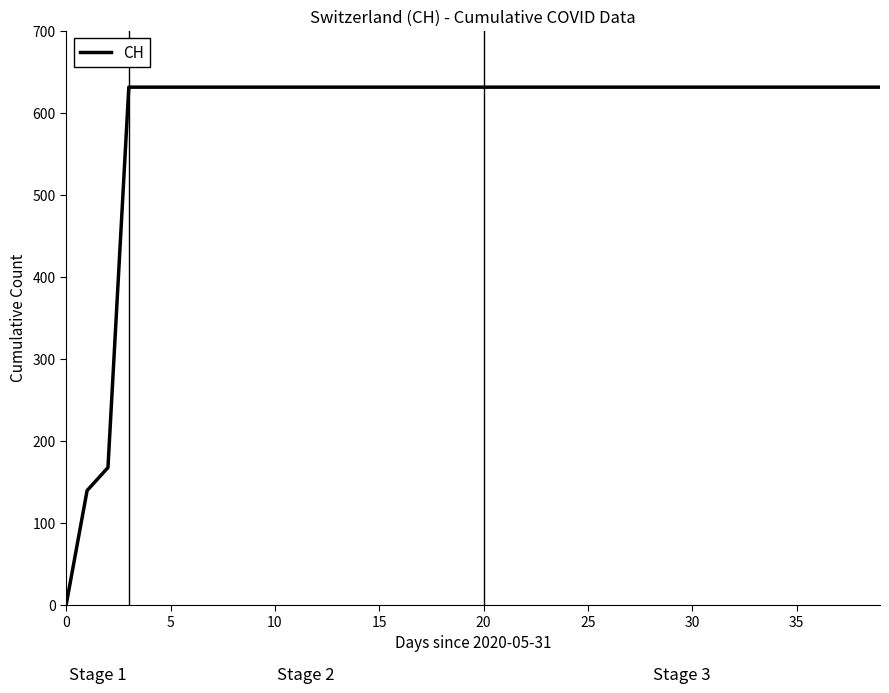

What is the difference between the maximum and minimum values?

631